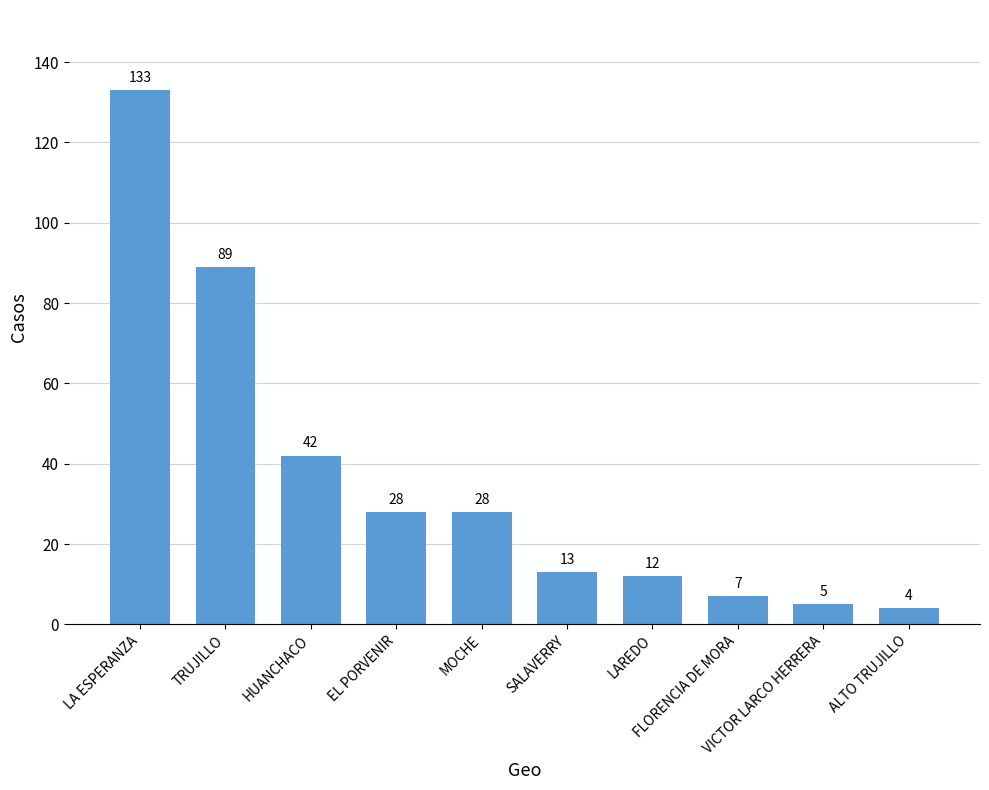

What is the sum of the values at ALTO TRUJILLO and VICTOR LARCO HERRERA?

9